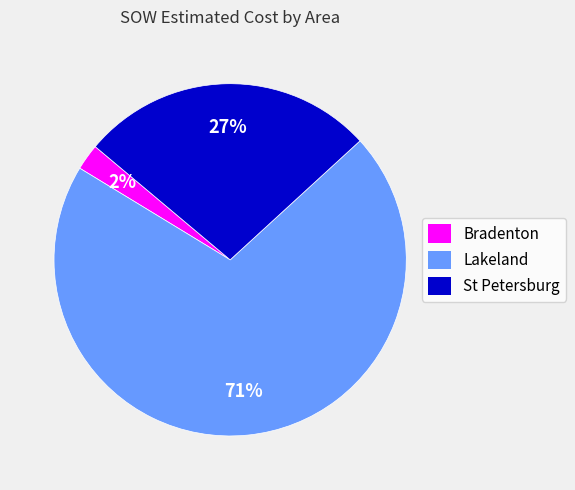

To the nearest percent, what portion does St Petersburg represent?

27%